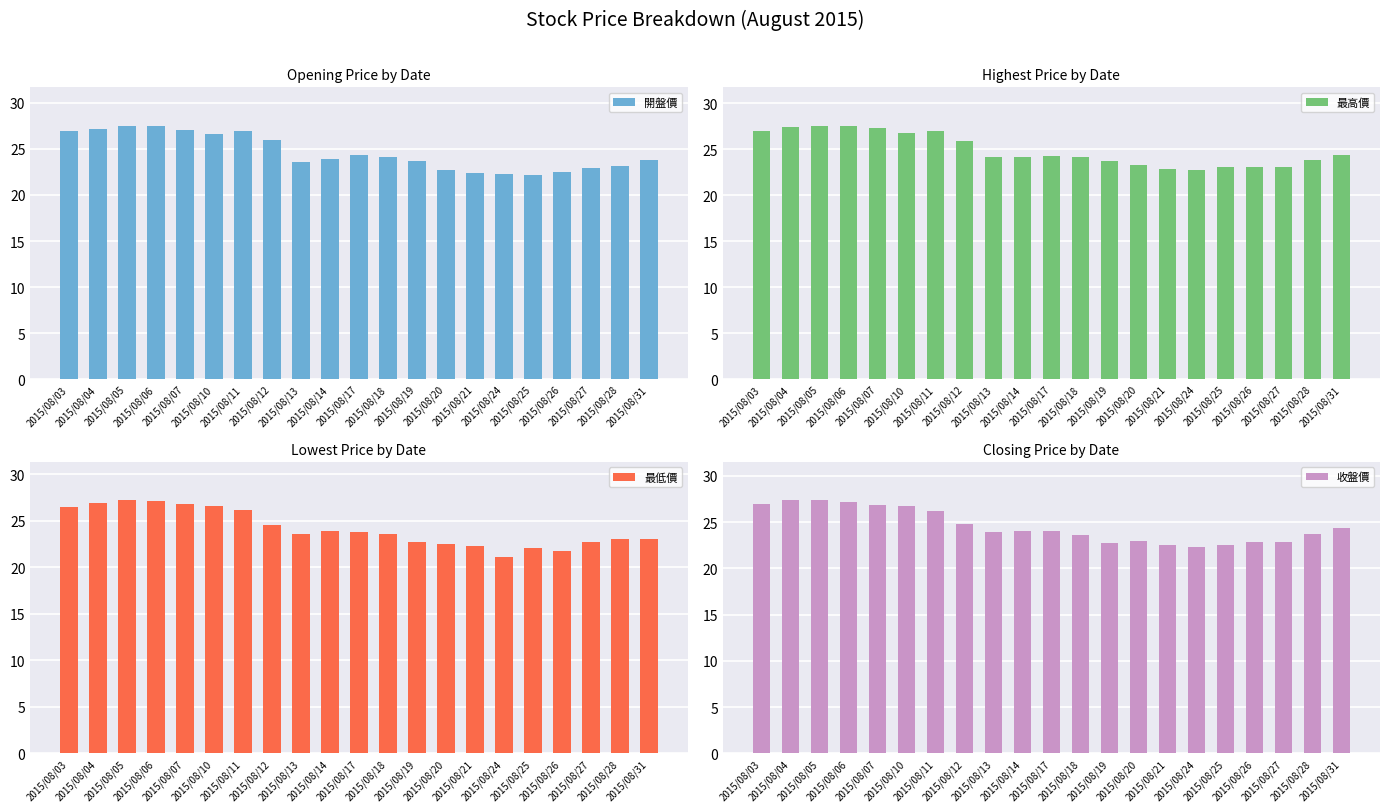

At which label does 開盤價 first exceed 23?

2015/08/03